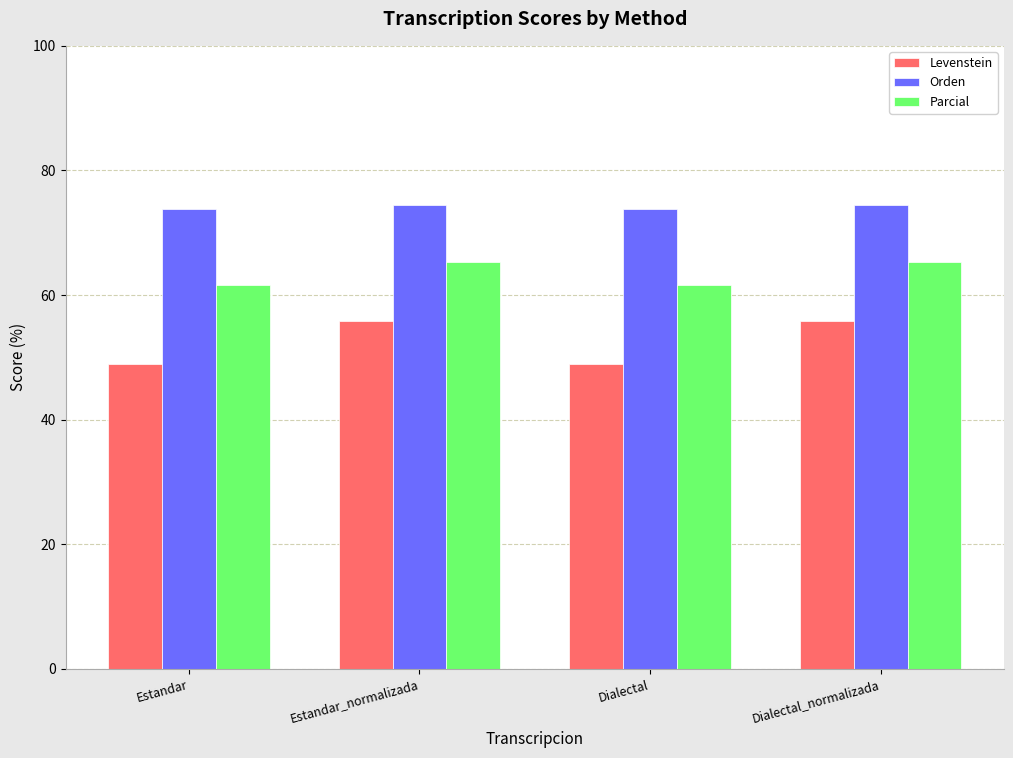

What is the difference between the highest and lowest values at Dialectal_normalizada?

18.6